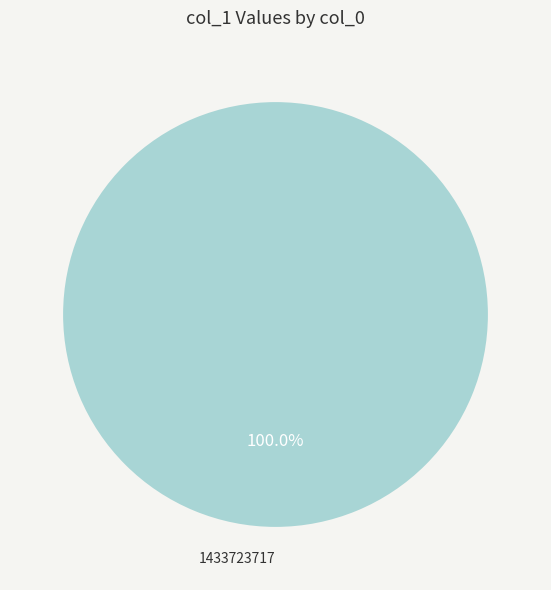

Count the number of slices in the pie.

1